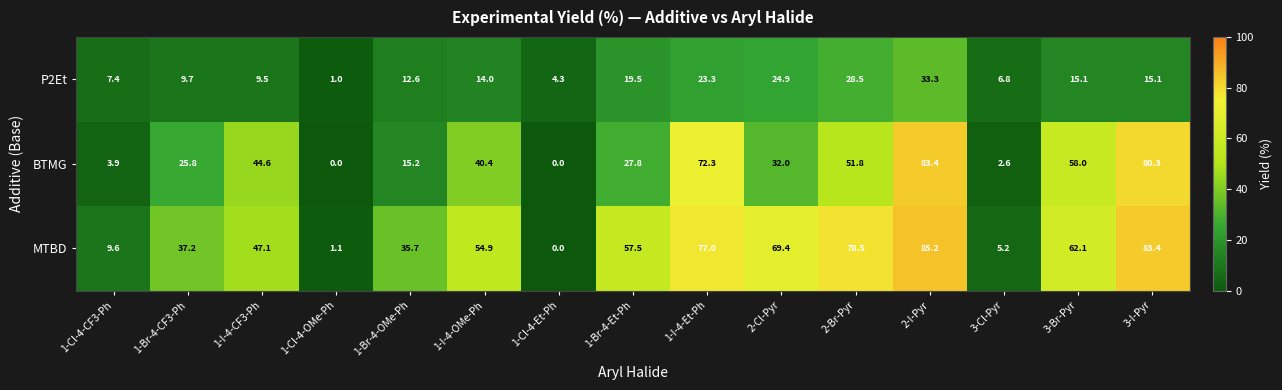

What is the average value of the BTMG series?

35.9